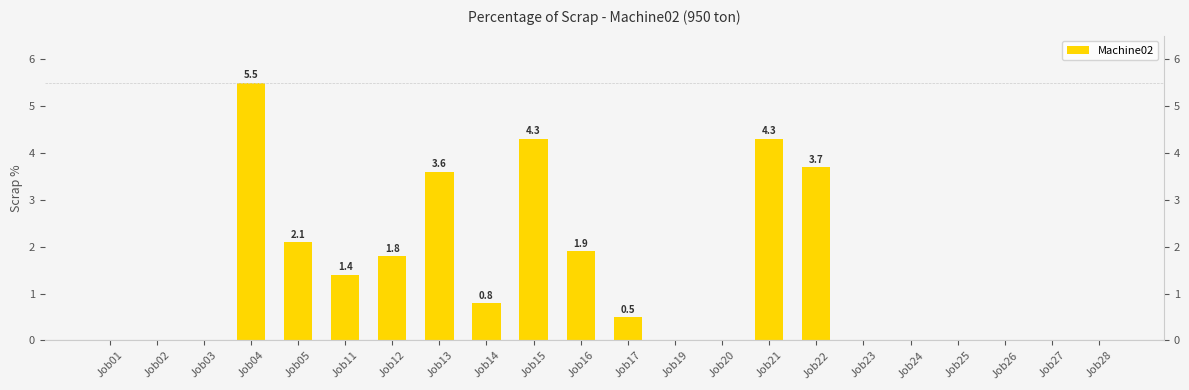

The chart shows a value of 0.6 at Job16. True or false?

False